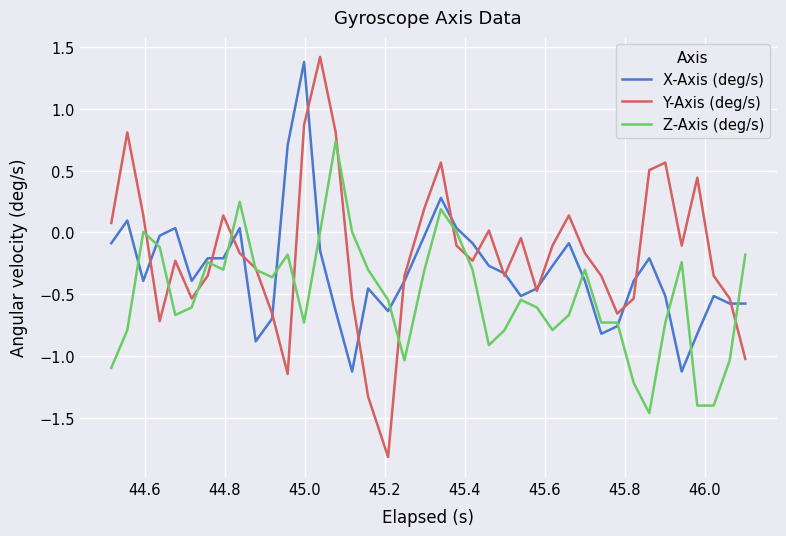

Rank the series by their average value, from lowest to highest.

Z-Axis (deg/s), X-Axis (deg/s), Y-Axis (deg/s)